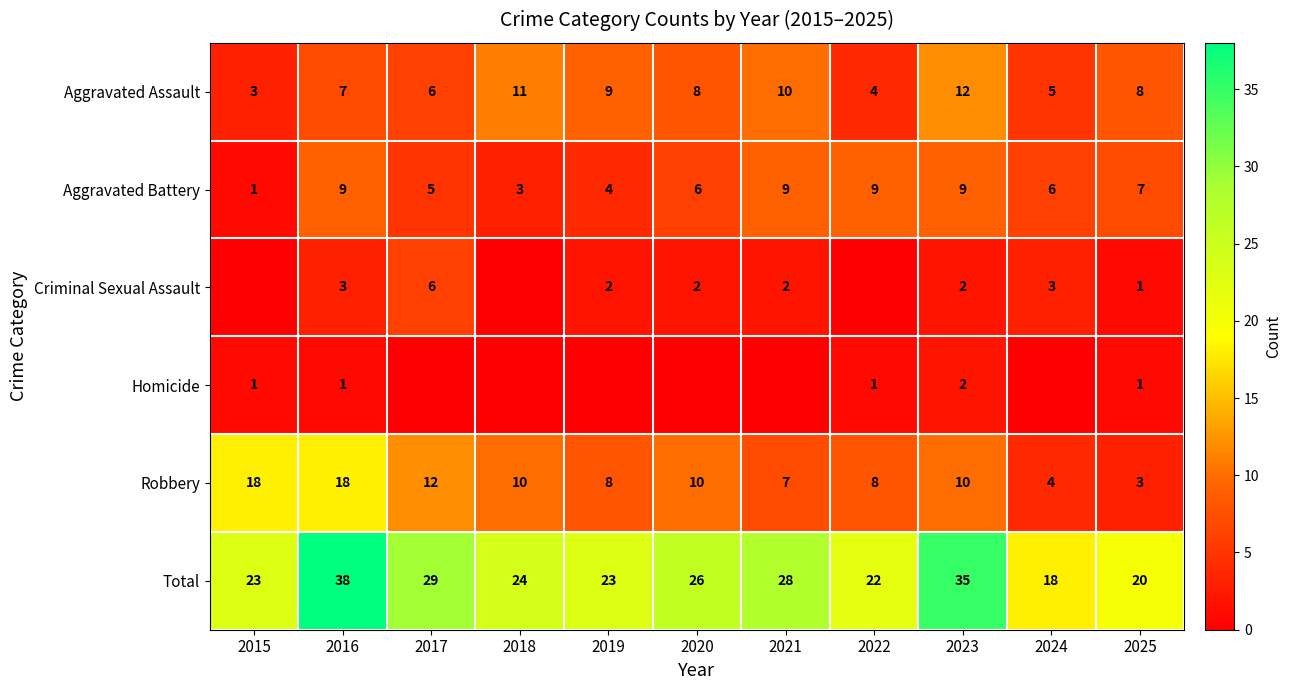

Which category has the lowest value in the Aggravated Battery series?

2015